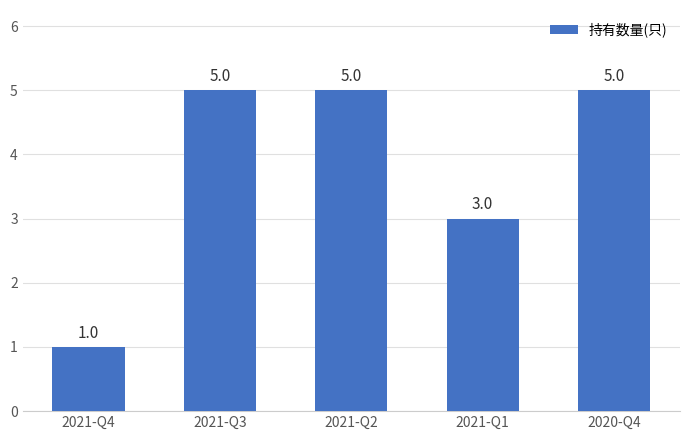

What is the change in value from 2021-Q4 to 2021-Q3?

+4